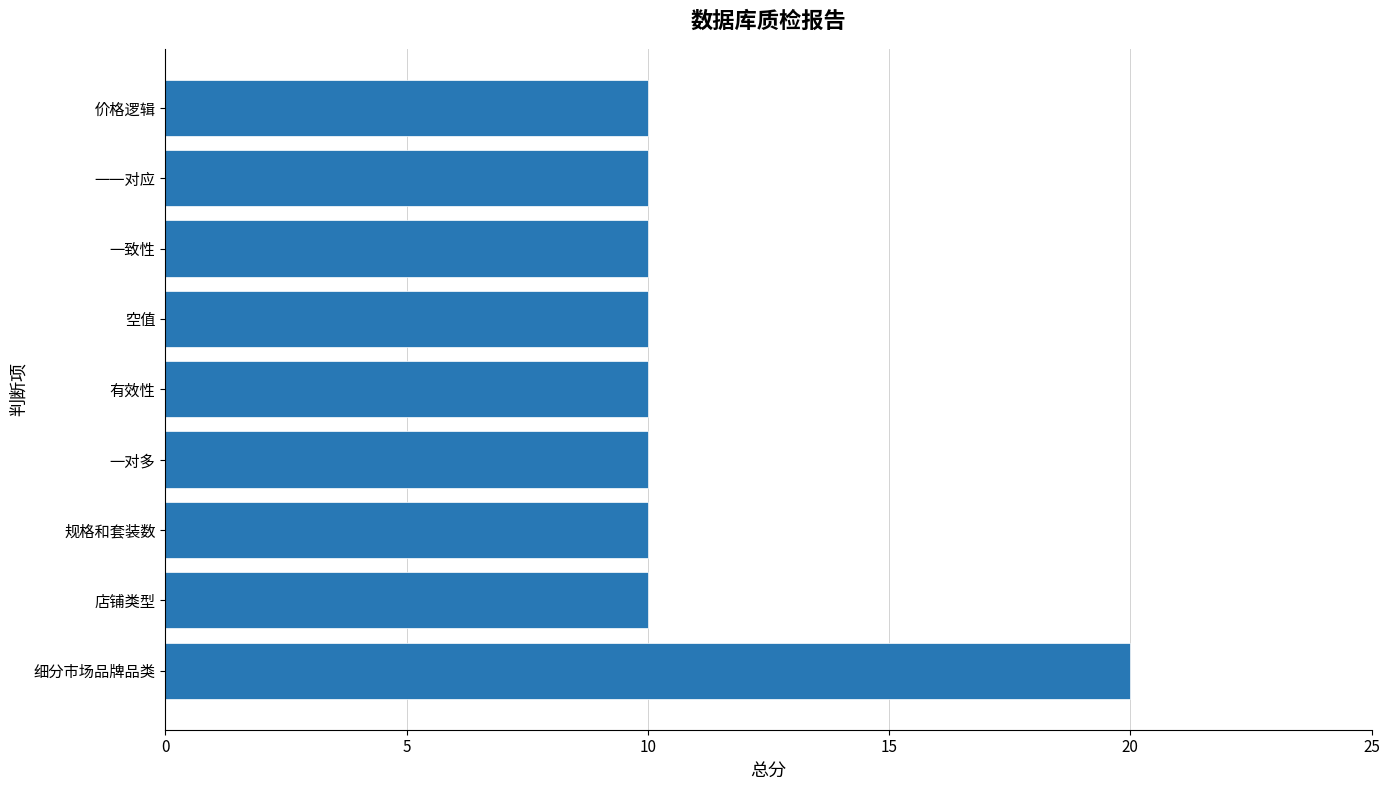

Approximately how many times larger is the value at 价格逻辑 compared to 一致性?

1.0